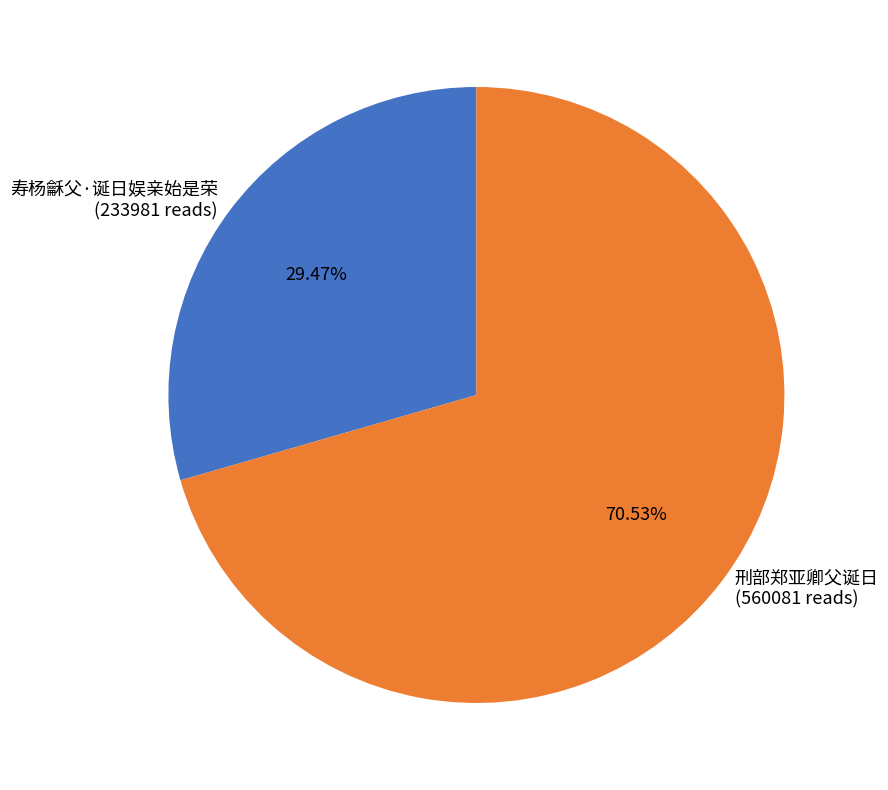

How much of the chart is everything except 刑部郑亚卿父诞日?

29.5%